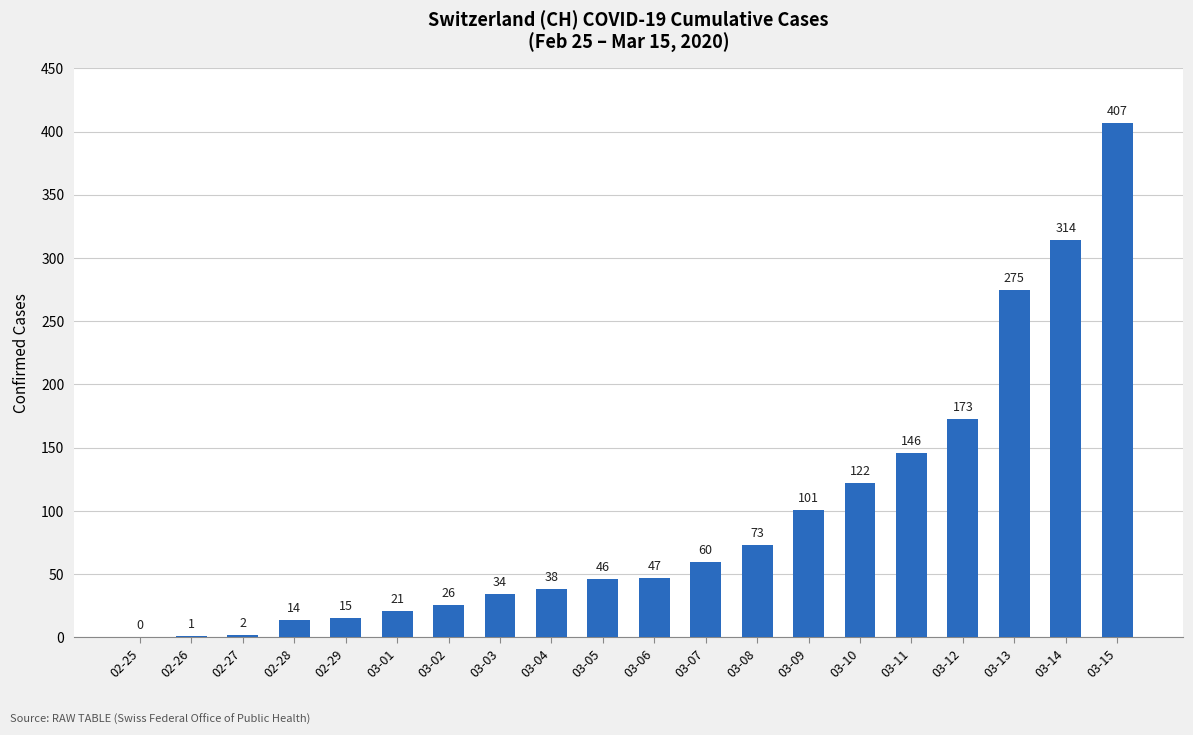

Where is the data nearest to the value 203?

03-12